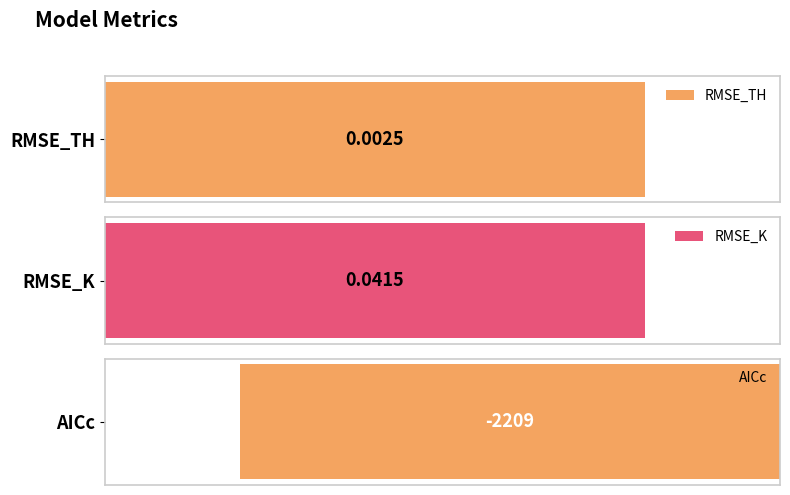

What is the label of the 3rd bar from the right?

RMSE_TH